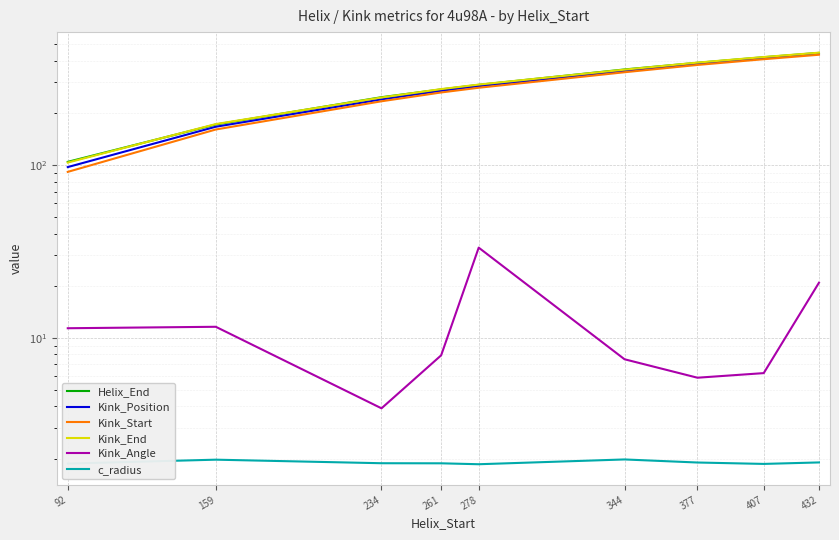

At 278, list the series in order from smallest to largest.

c_radius, Kink_Angle, Kink_Start, Kink_Position, Helix_End, Kink_End